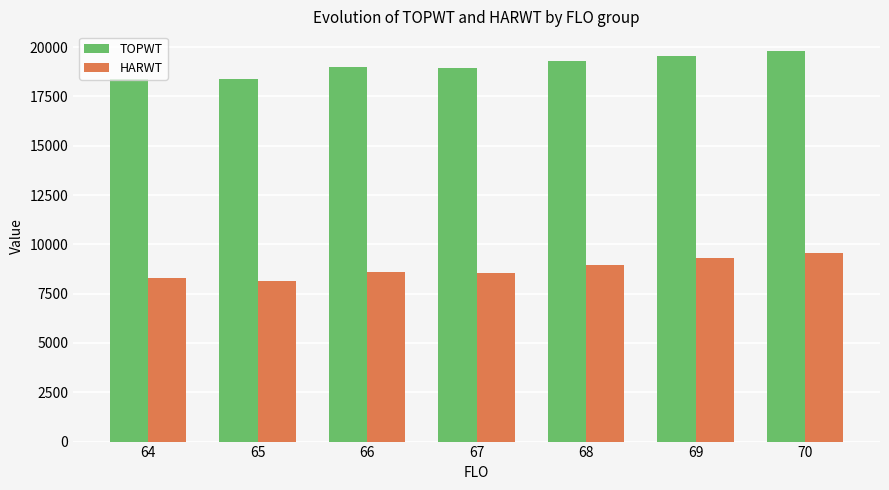

True or false: TOPWT has a value of 31646 at 68.

False